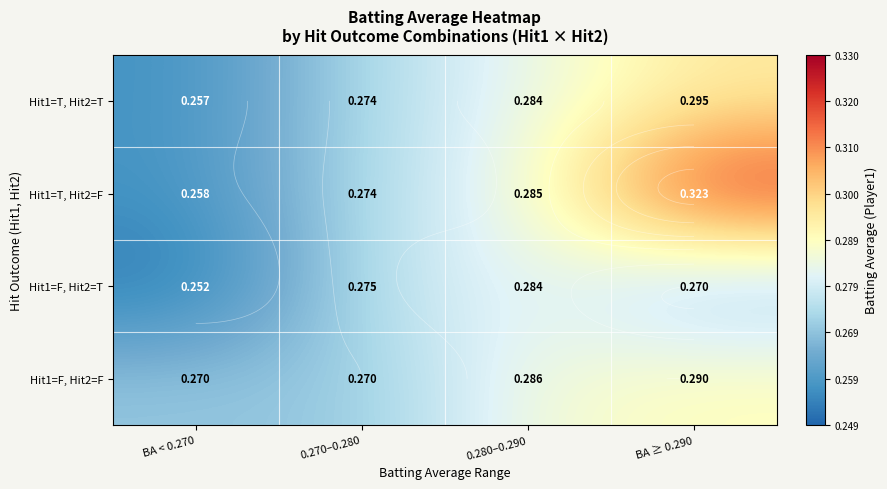

Is the value of Hit1=T, Hit2=F at BA < 0.270 greater than the value of Hit1=F, Hit2=T at 0.280–0.290?

No